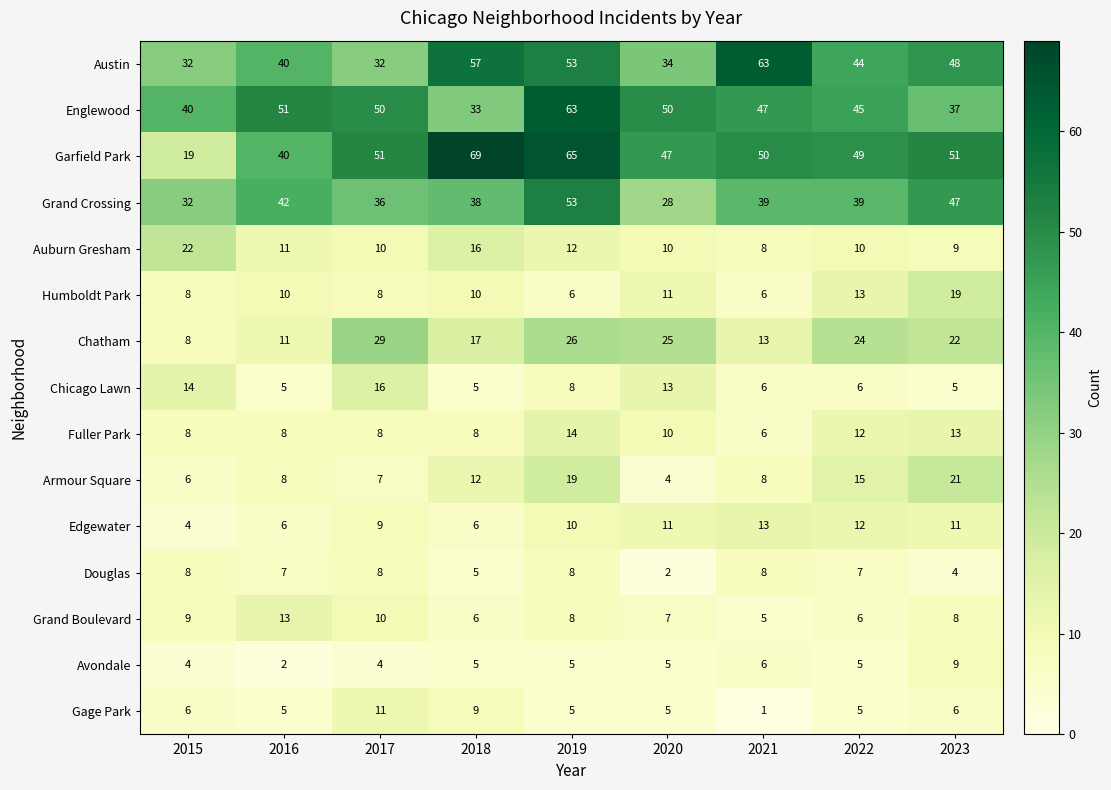

What is the difference between the maximum and second lowest values in the Gage Park series?

6